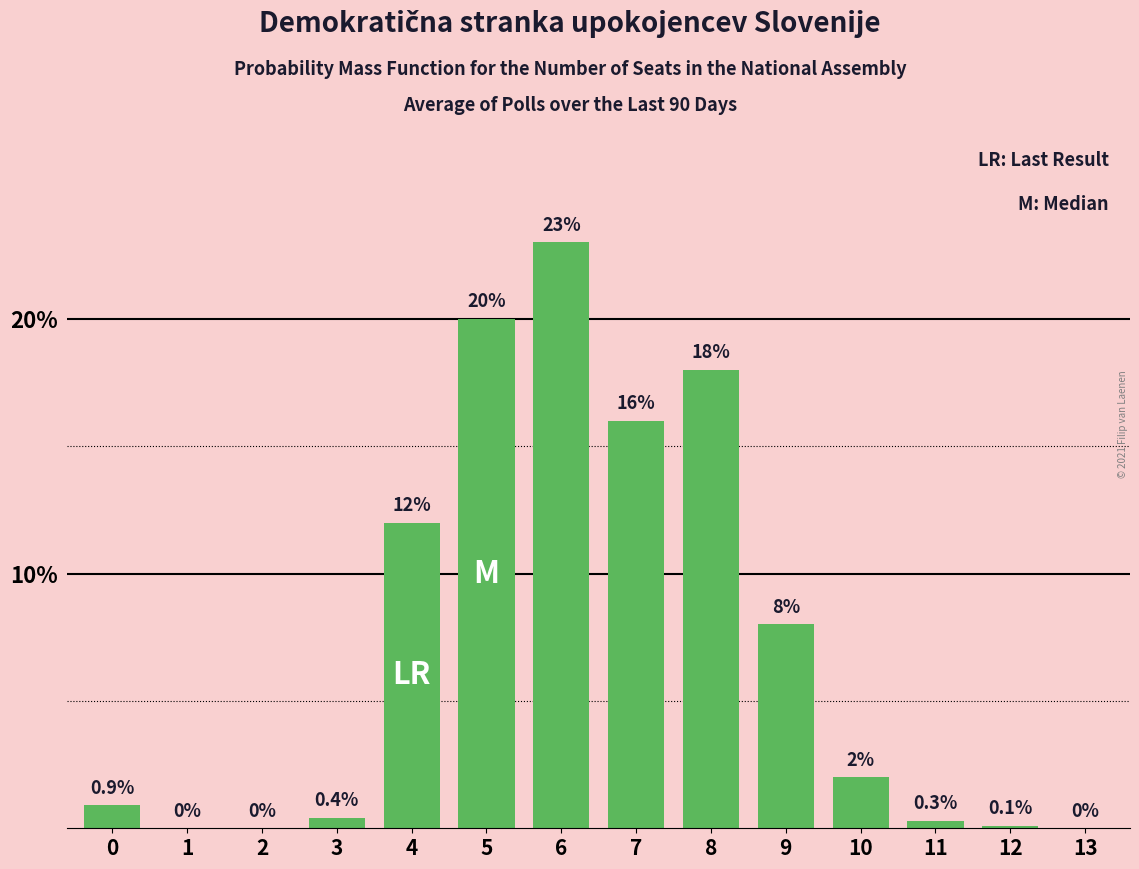

What is the difference between the values at 3 and 4?

11.6